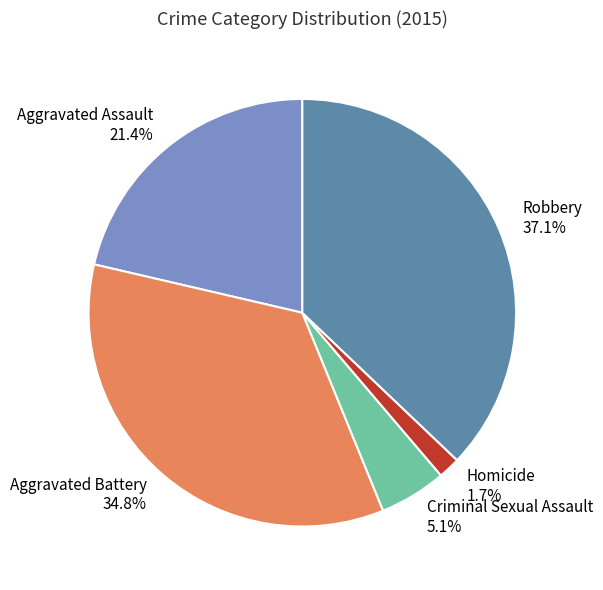

Is Homicide the majority of the pie?

No